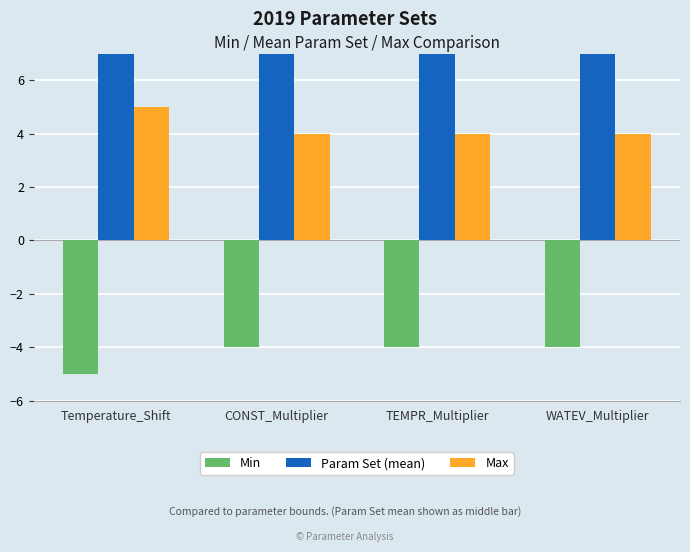

The Param Set (mean) series shows 8.5 at WATEV_Multiplier. True or false?

True